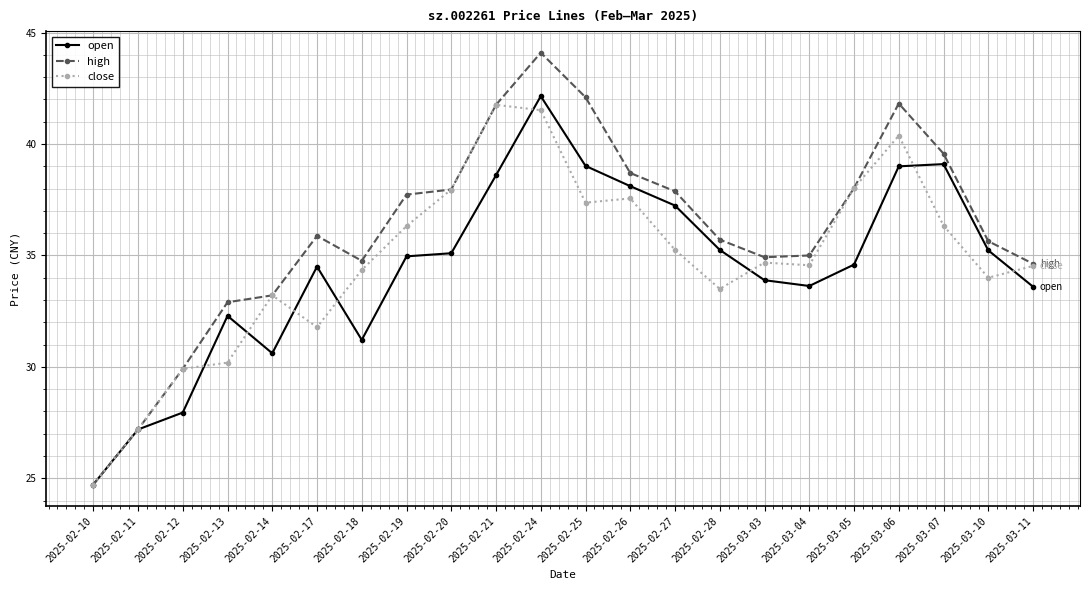

What is the difference between the second highest and minimum values in the close series?

16.8